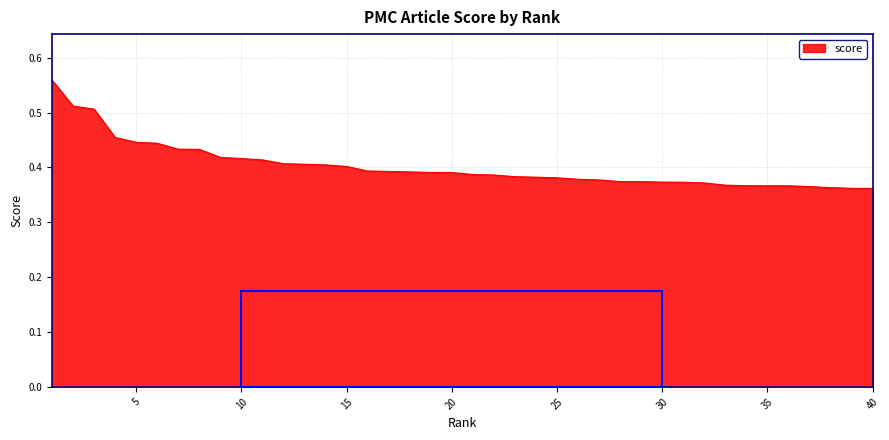

List the labels in order of value, largest first.

1, 2, 3, 4, 5, 6, 7, 8, 9, 10, 11, 12, 13, 14, 15, 16, 17, 18, 19, 20, 21, 22, 23, 24, 25, 26, 27, 28, 29, 30, 31, 32, 33, 34, 35, 36, 37, 38, 39, 40